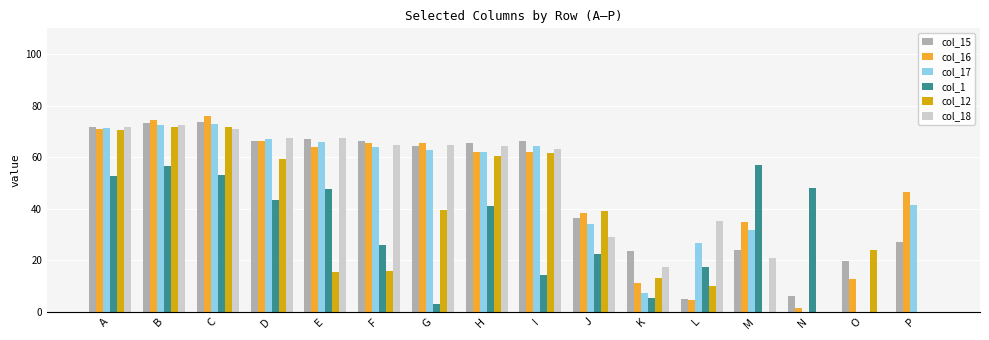

What is the sum of the col_16 values at H and D?

128.1